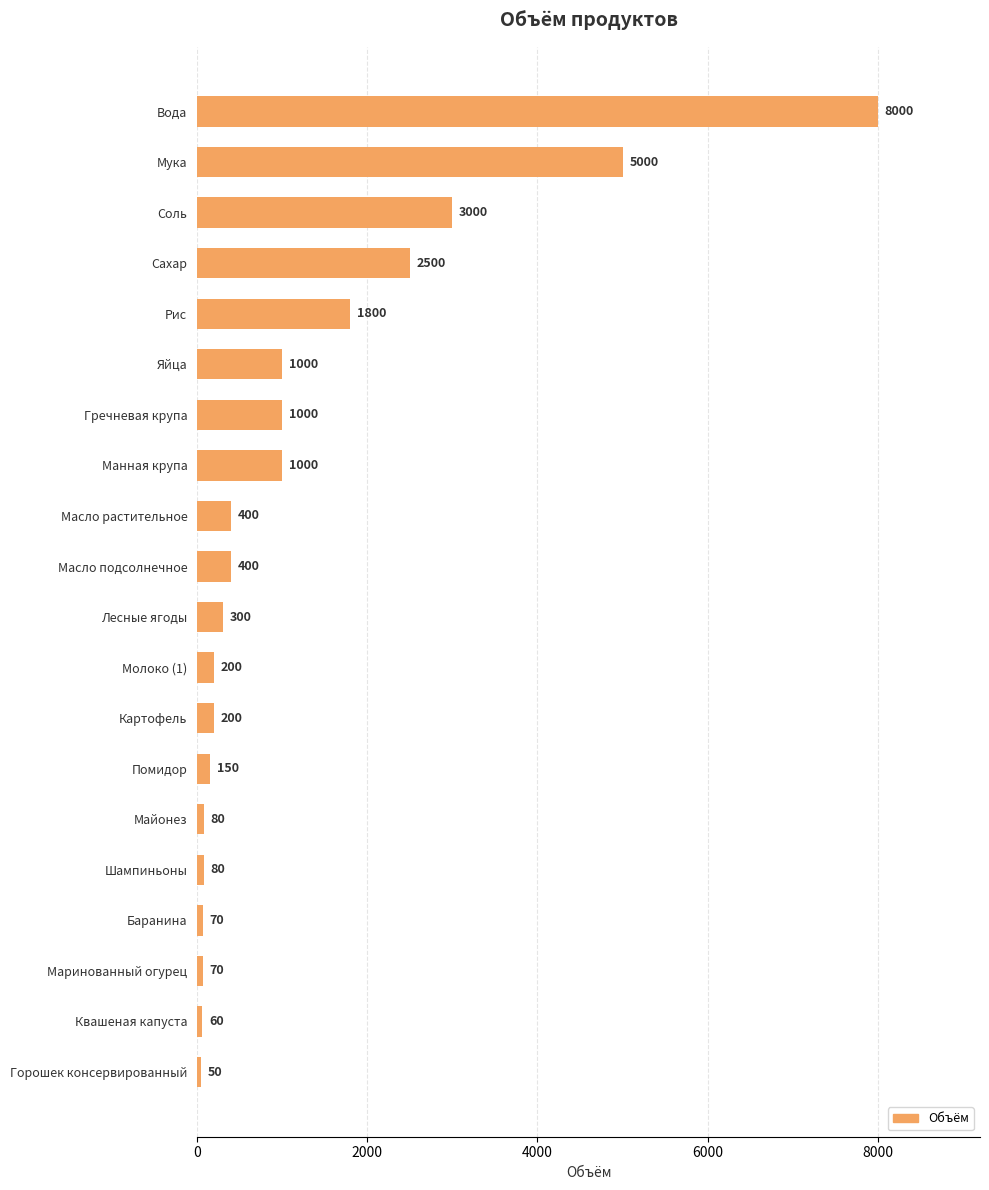

What is the minimum value shown in the chart?

50